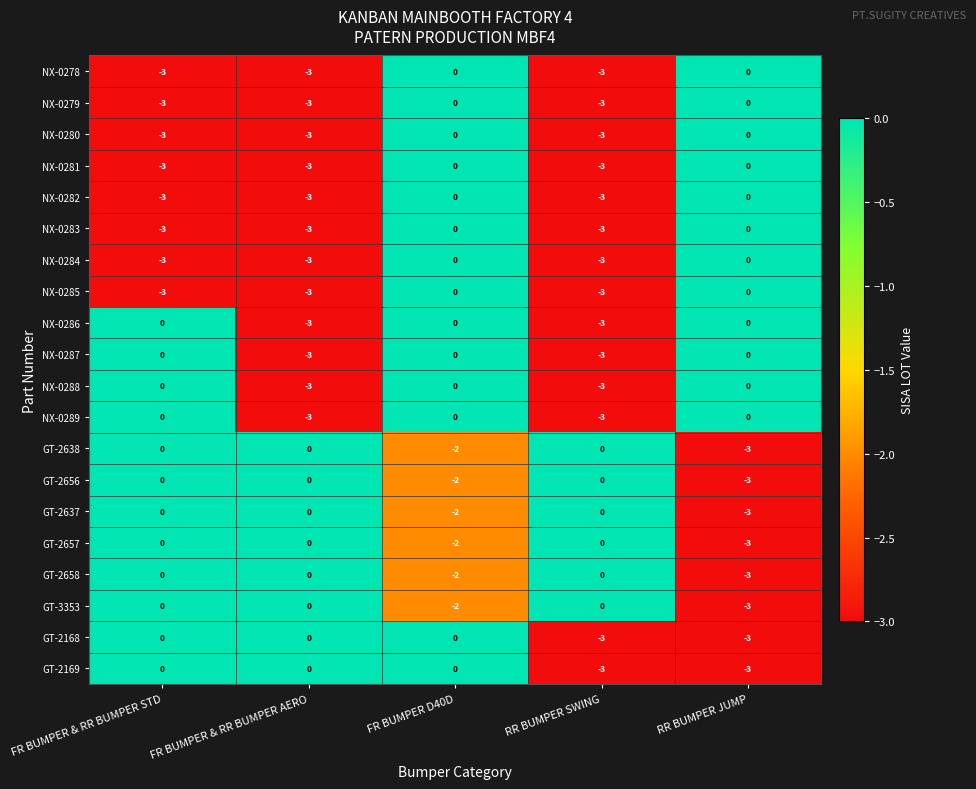

What is the minimum value shown in the chart?

-3